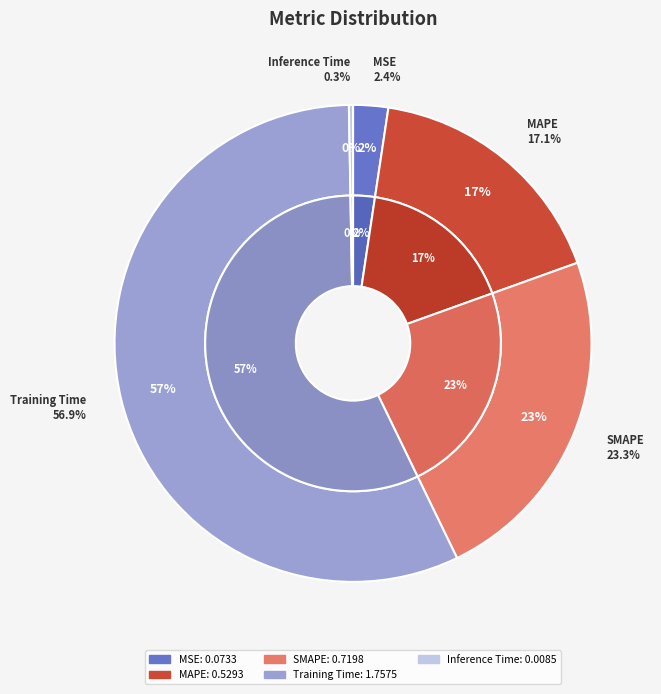

What is the smallest slice in the pie chart?

Inference Time